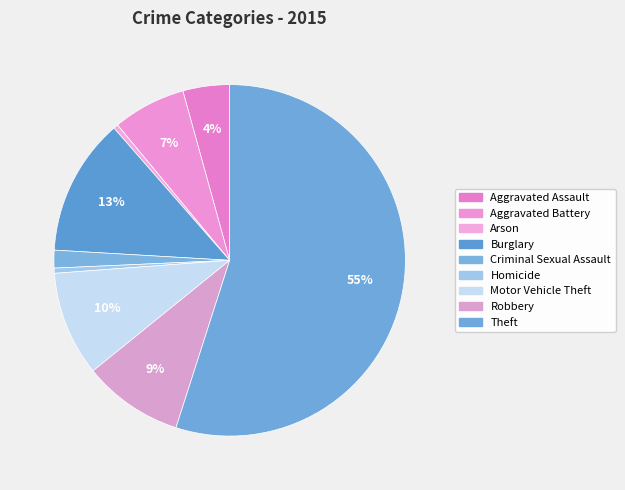

How many segments does this pie chart have?

9